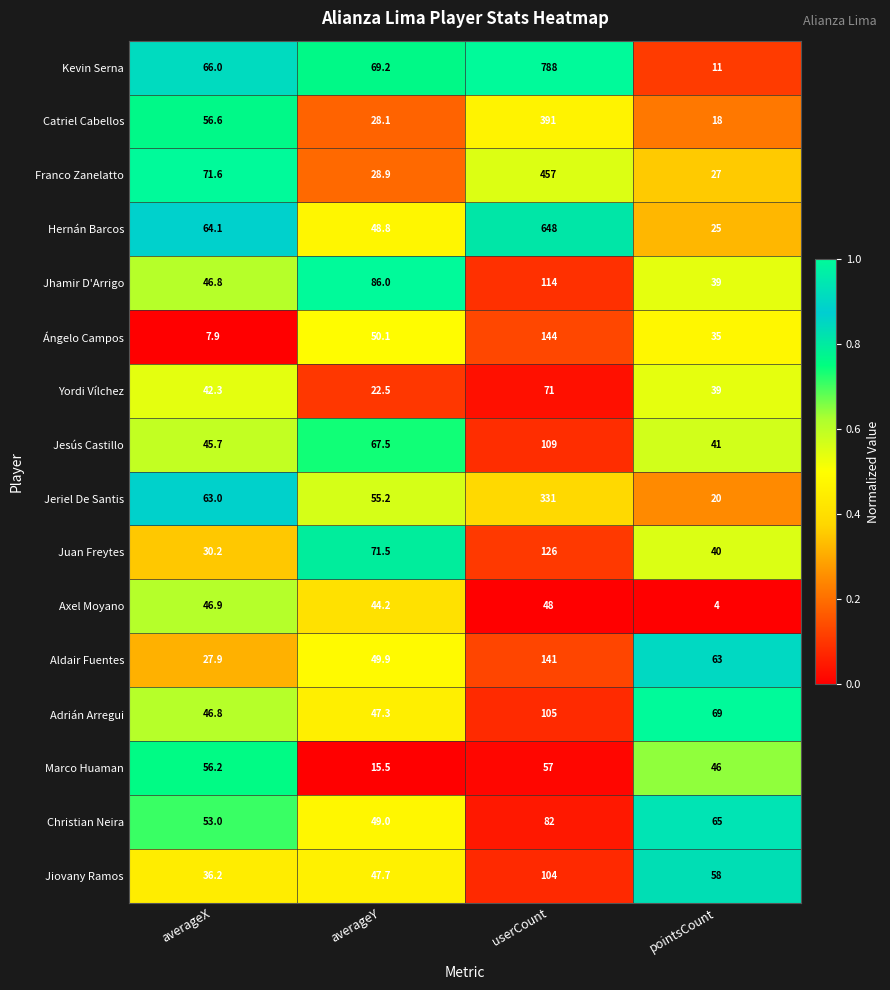

What is the difference between the second highest and minimum values in the Juan Freytes series?

41.3